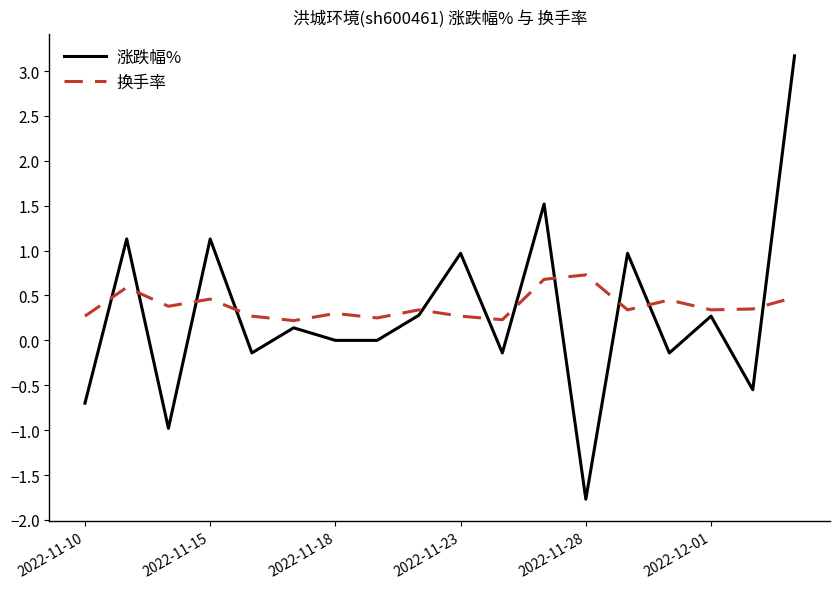

What is the minimum value for 涨跌幅%?

-1.8